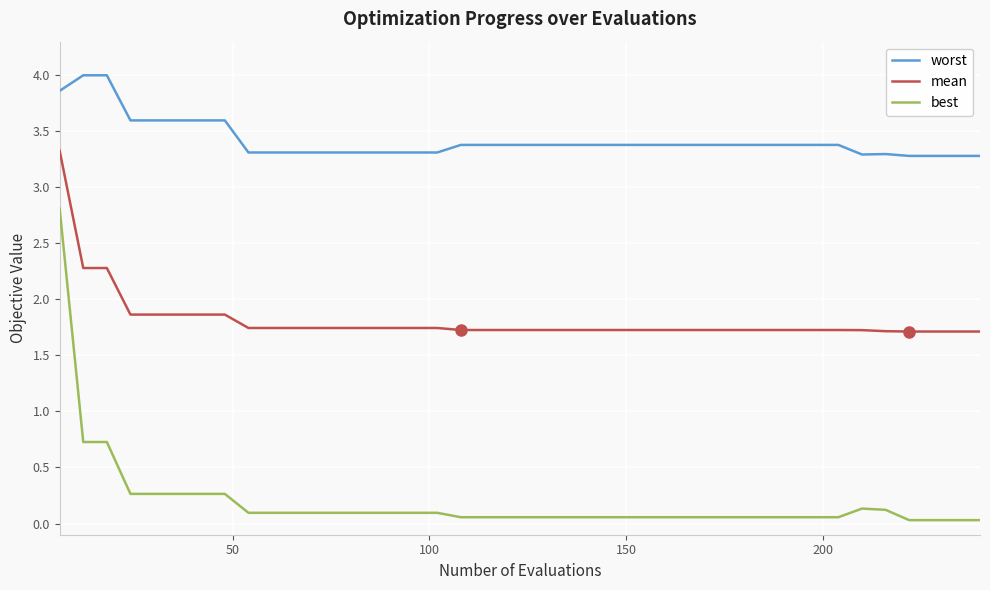

List the series in order of their peak value, lowest first.

best, mean, worst